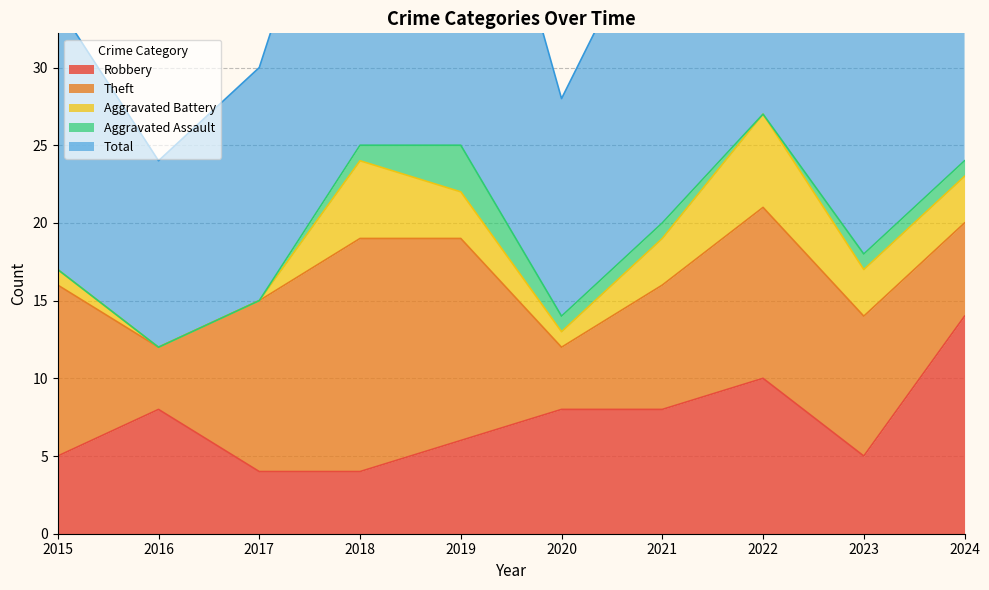

At 2020, list the series in order from smallest to largest.

Aggravated Battery, Aggravated Assault, Theft, Robbery, Total